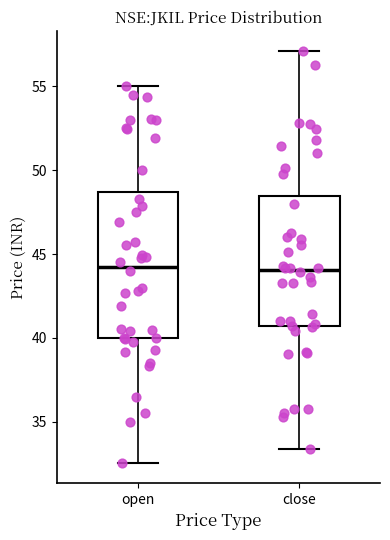

Where is the upper edge of the box for close on the y-axis? The values are not printed on the chart, so give them approximately, as read against the axis.

48.5